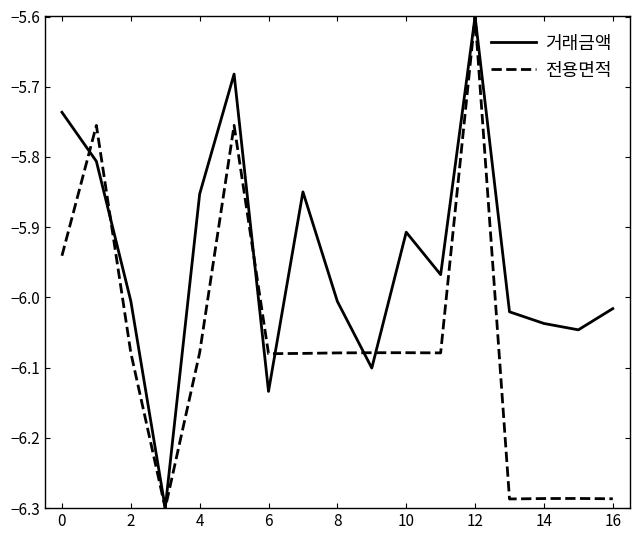

What is the maximum value for 전용면적?

-5.6